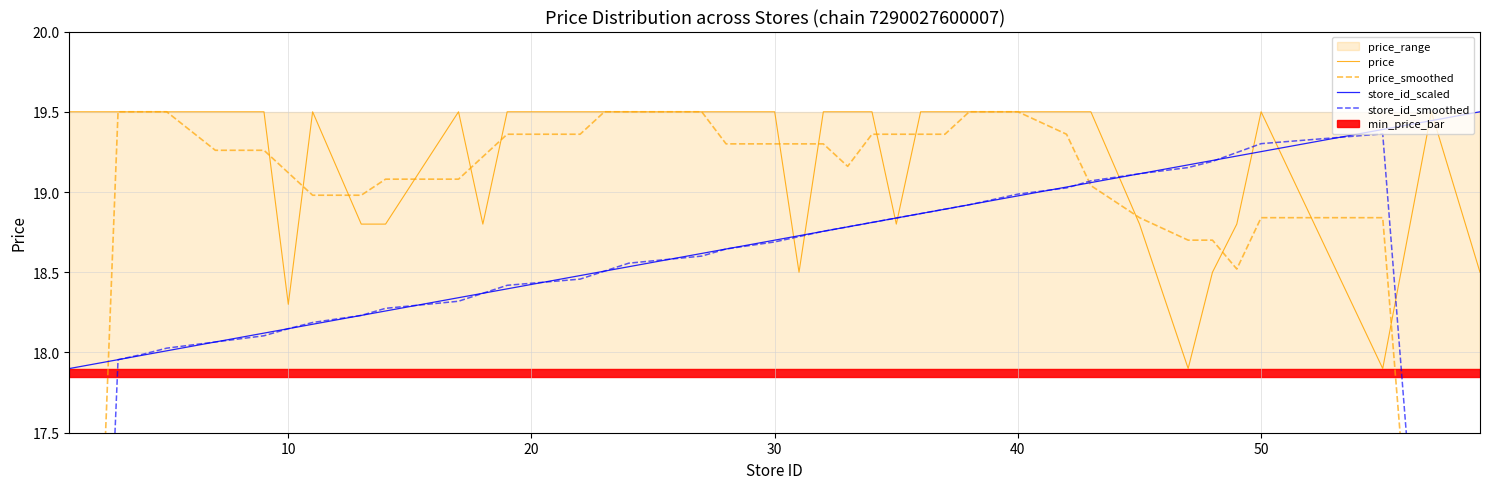

At how many categories does at least one series exceed 11?

40